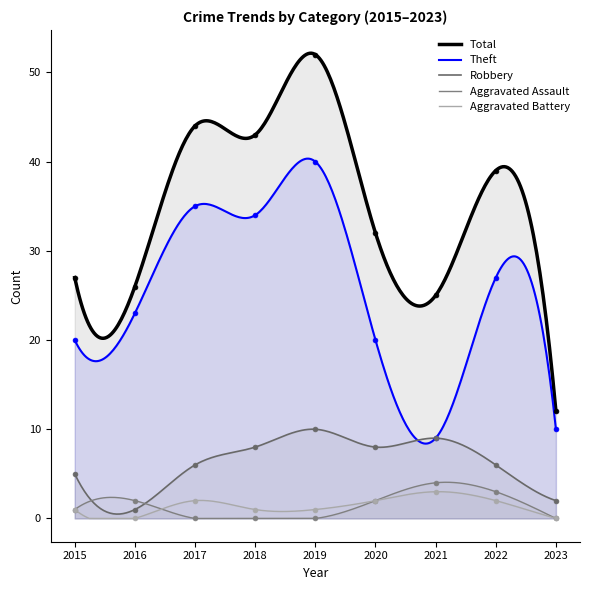

Which series has the widest spread of Y values?

Total